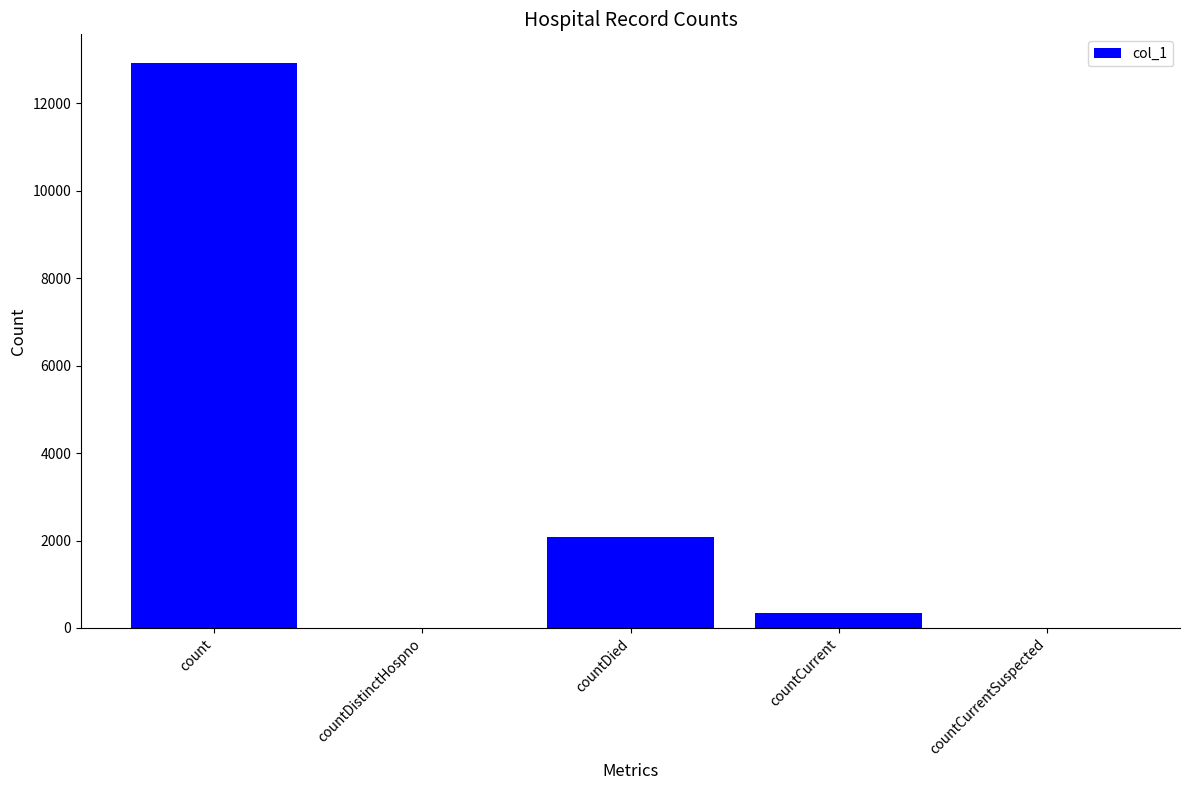

Where is the data nearest to the value 6467?

countDied